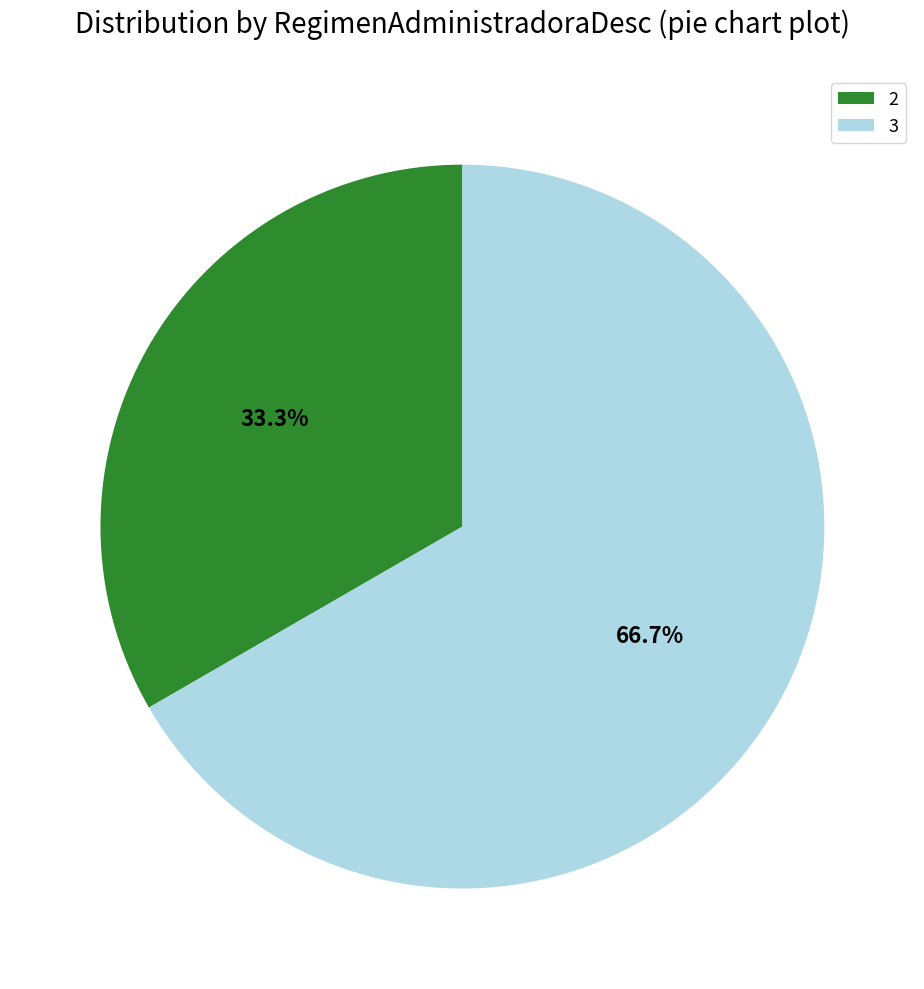

Is the sum of 2 and 3 greater than half?

Yes